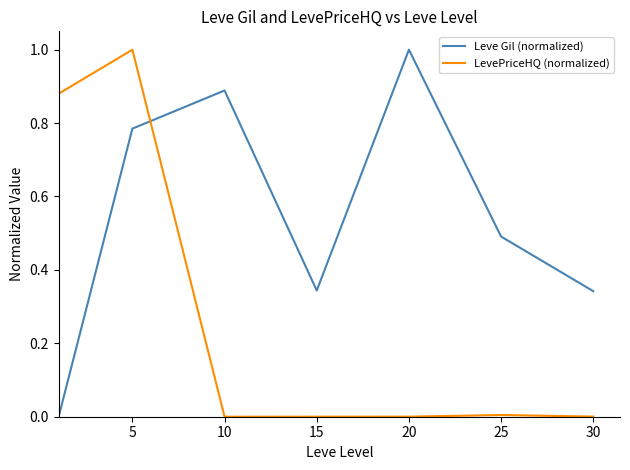

Is this an area chart (filled region under the line)?

No